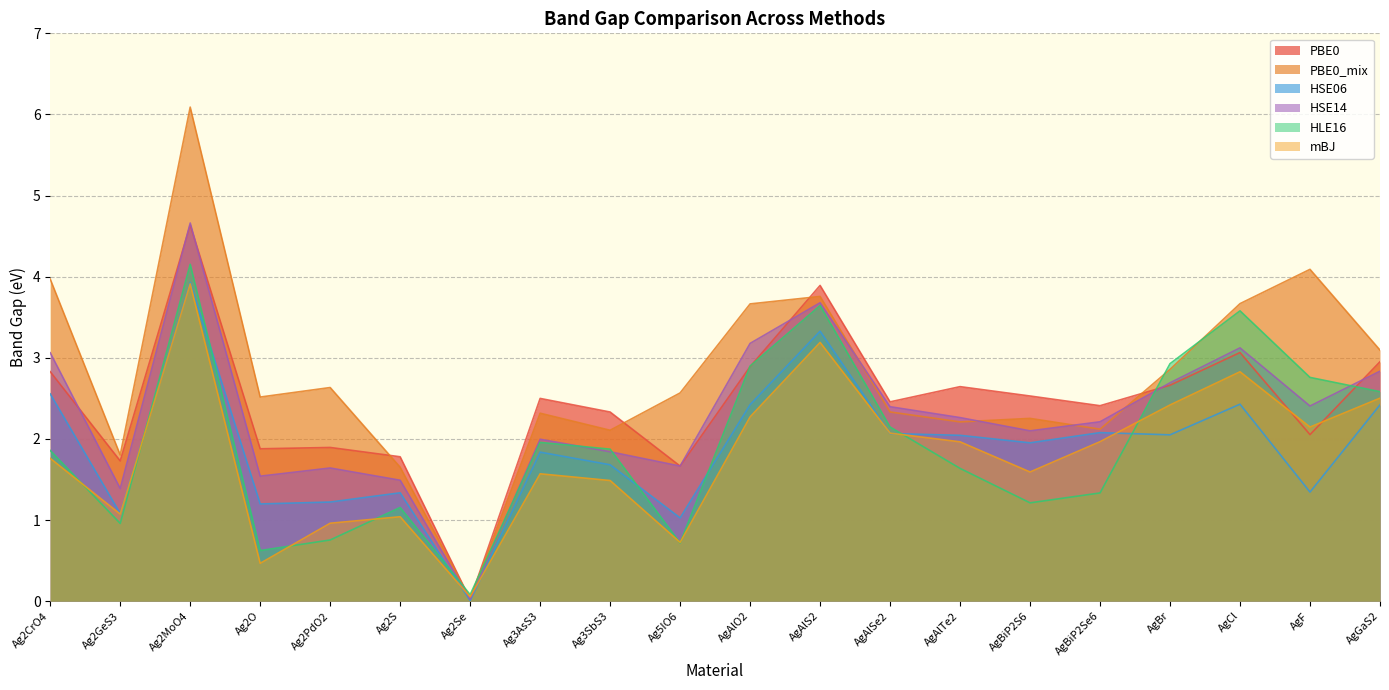

At Ag3AsS3, list the series in order from smallest to largest.

mBJ, HSE06, HLE16, HSE14, PBE0_mix, PBE0